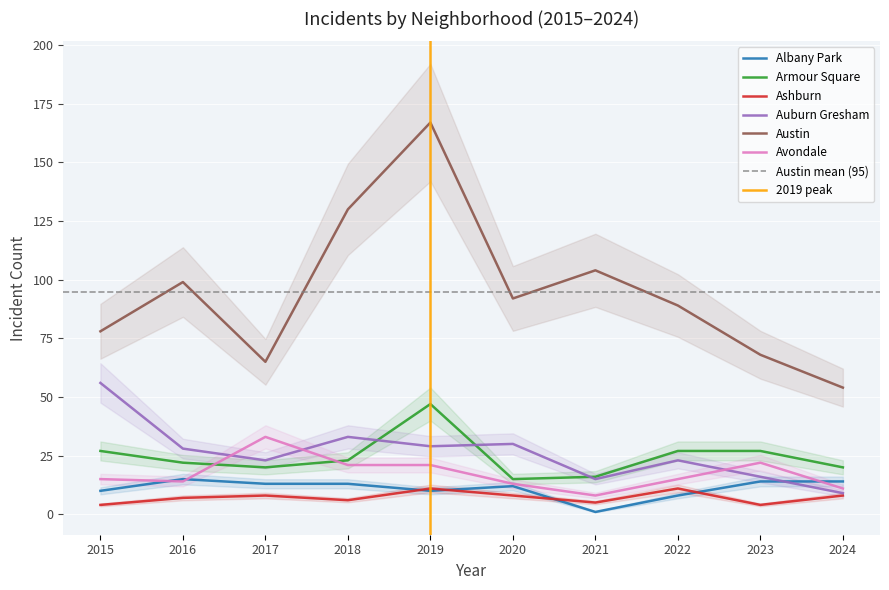

What is the maximum value for Ashburn?

11